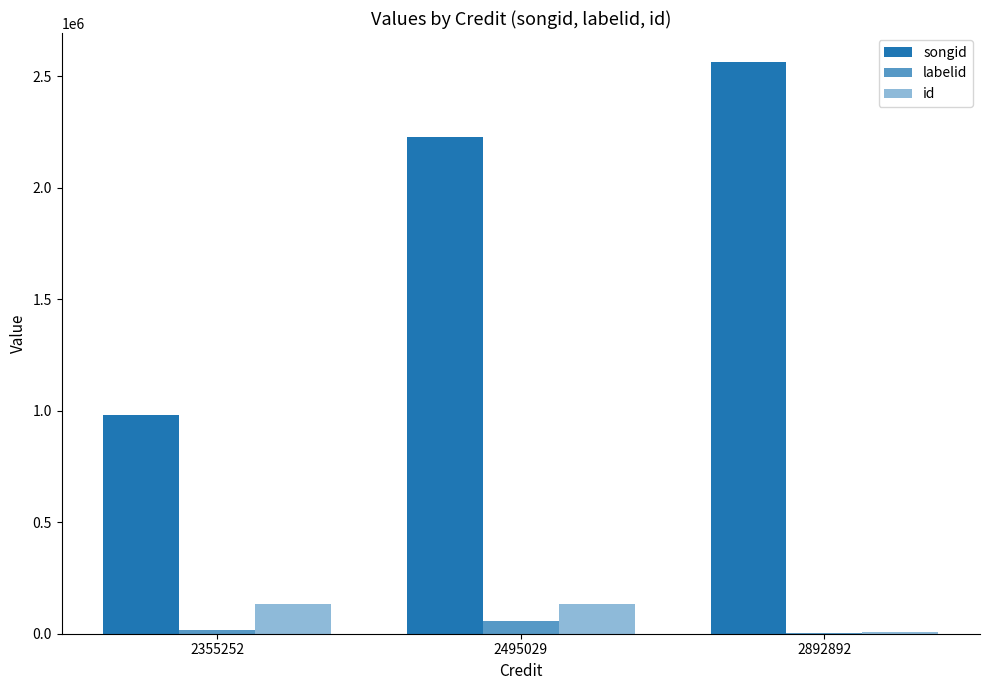

At 2892892, list the series in order from largest to smallest.

songid, id, labelid